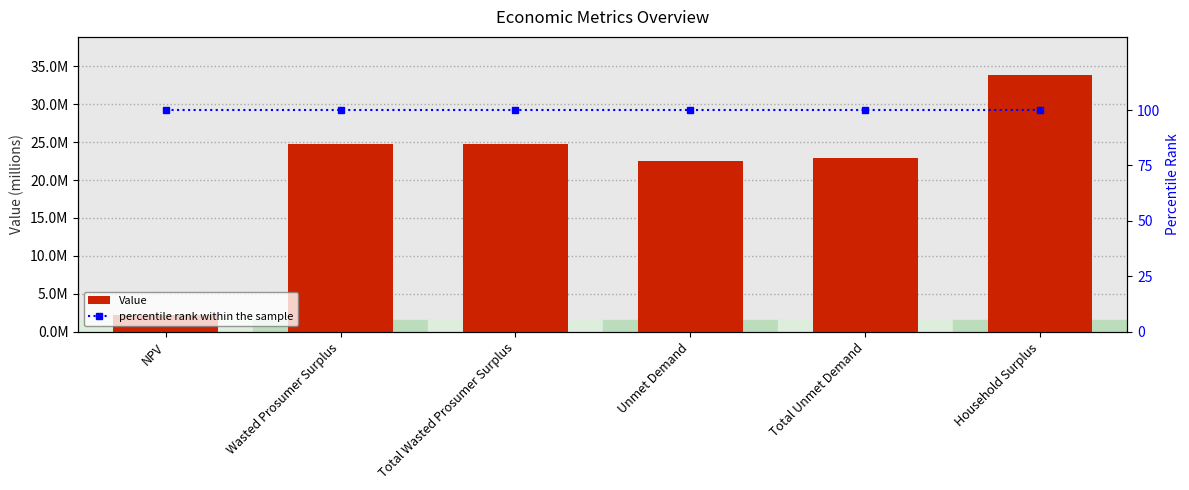

Reading left to right, extract all data points from this chart.

Value: 2233660.7	24797958.7	24797958.7	22457116.9	22863039.9	33822601.7
percentile rank within the sample: 100.0	100.0	100.0	100.0	100.0	100.0